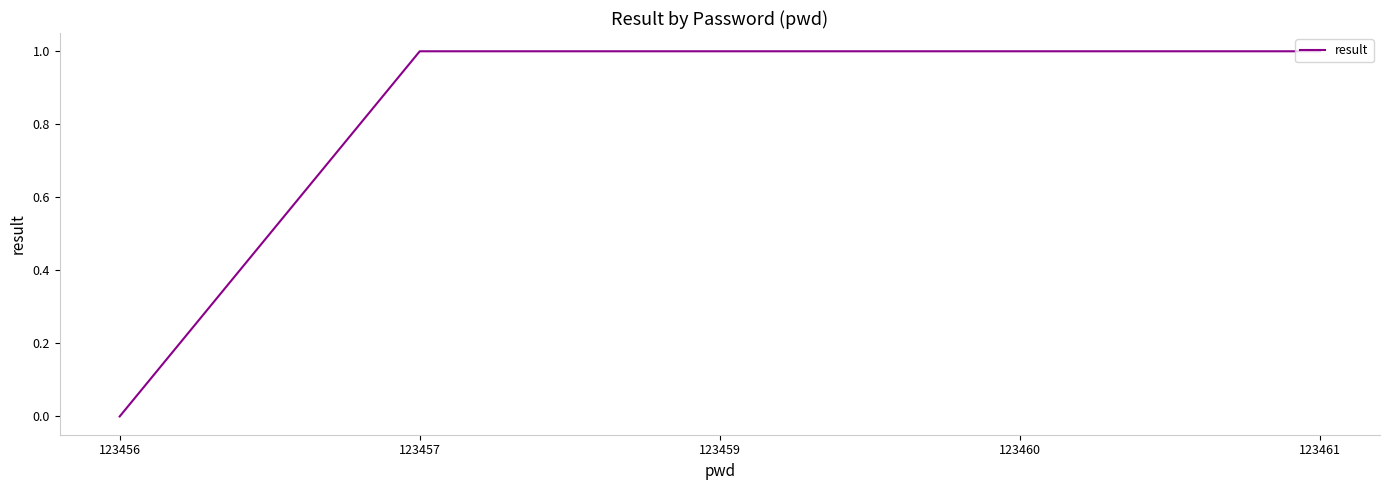

The chart shows a value of 2 at 123459. True or false?

False